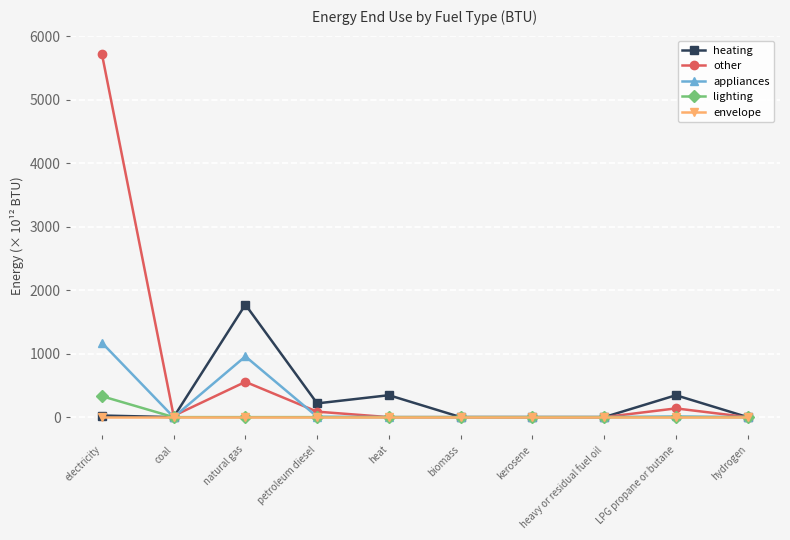

What is the difference between the maximum and minimum values in the appliances series?

1172.5